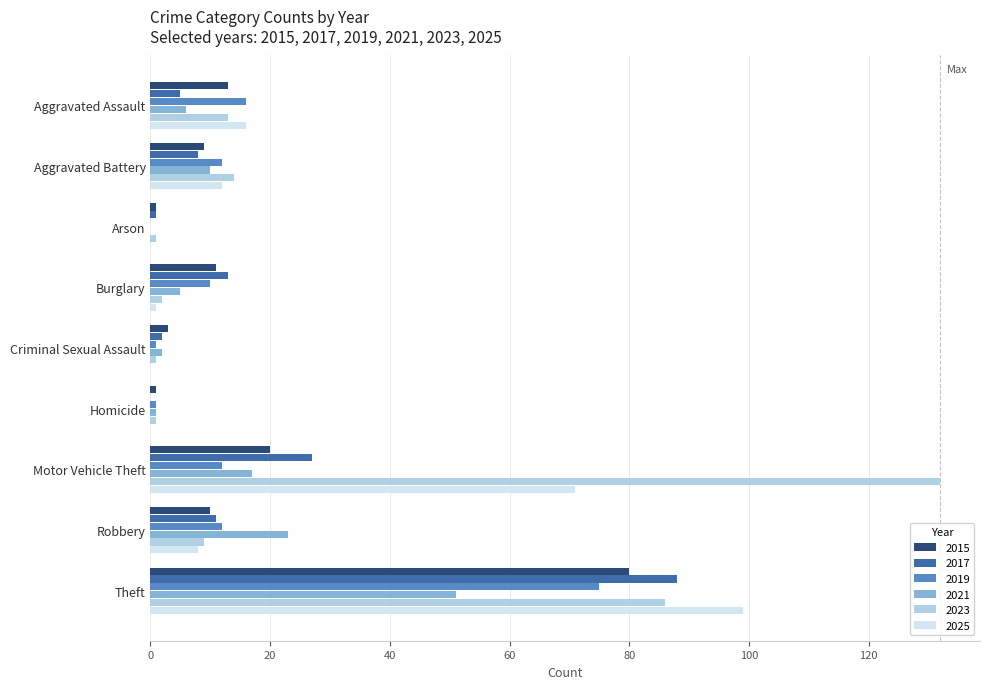

What are all the series names shown in the legend?

2015, 2017, 2019, 2021, 2023, 2025